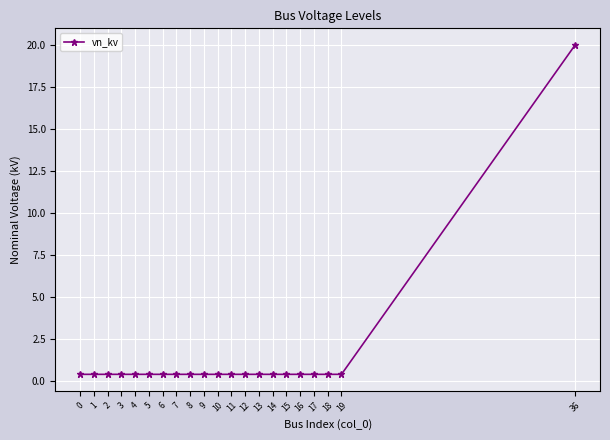

Reading left to right, transcribe all the data shown in this chart.

0.4	0.4	0.4	0.4	0.4	0.4	0.4	0.4	0.4	0.4	0.4	0.4	0.4	0.4	0.4	0.4	0.4	0.4	0.4	0.4	20.0